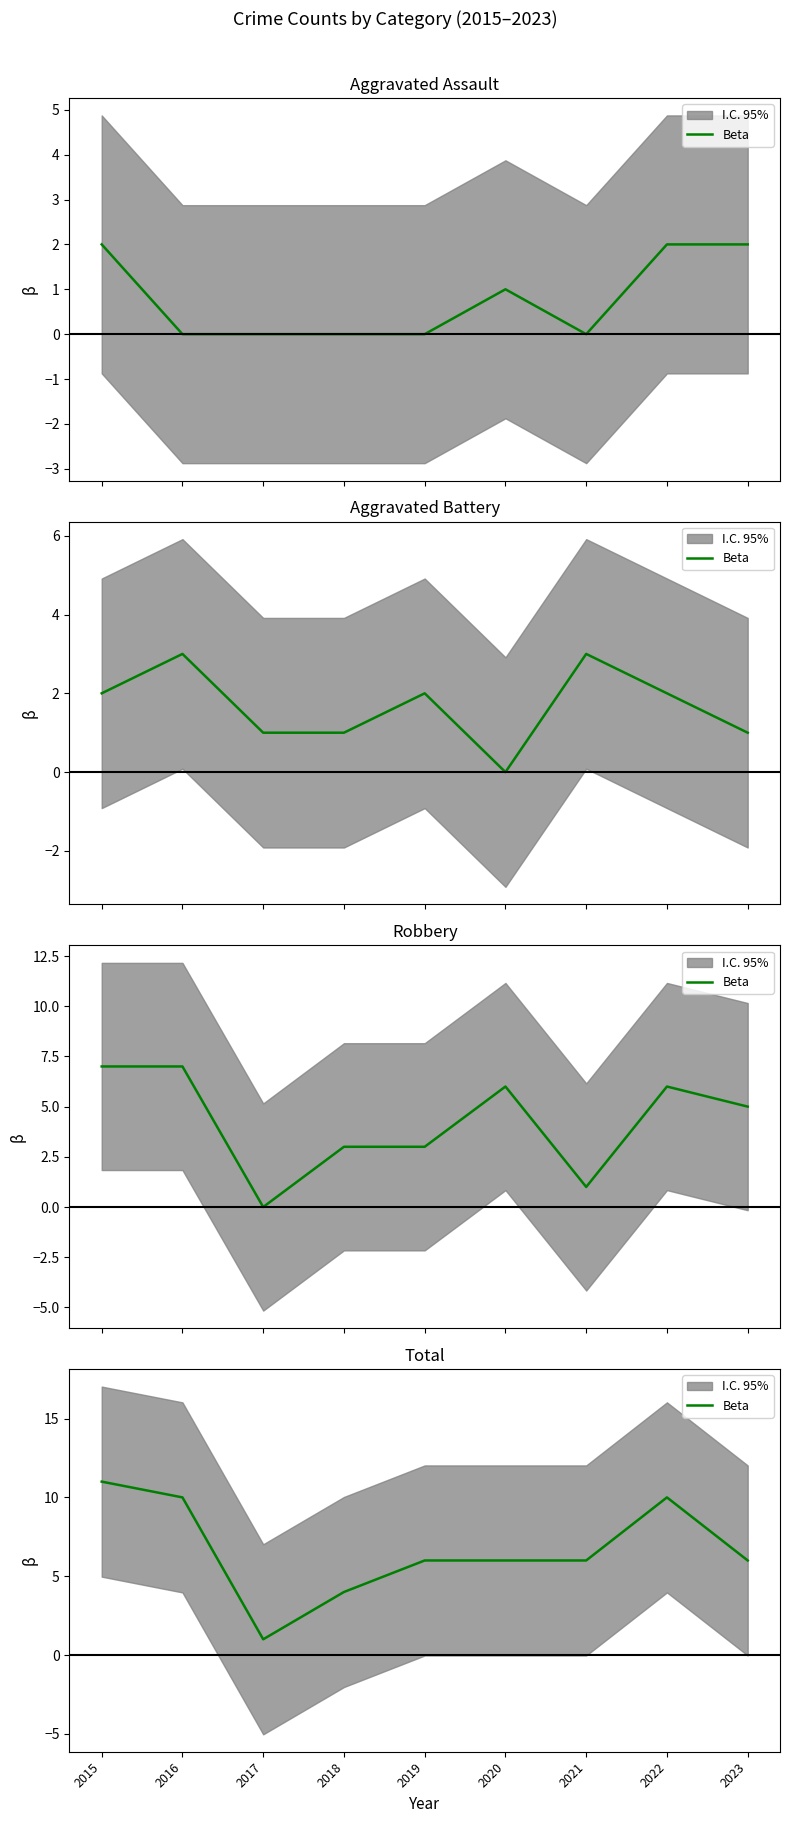

What value does the data have at 2016?

10